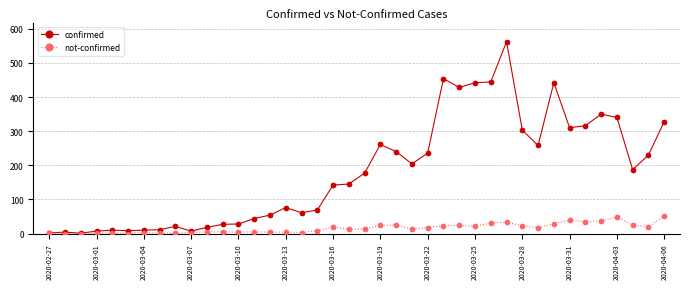

Which series has the largest total across all categories?

confirmed